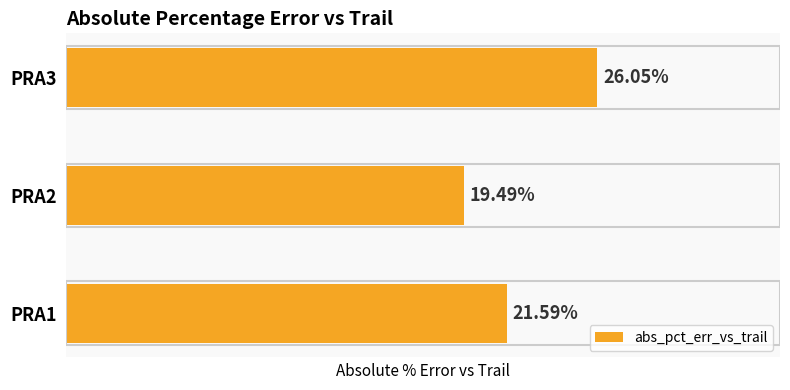

Which has a higher value, PRA3 or PRA2?

PRA3